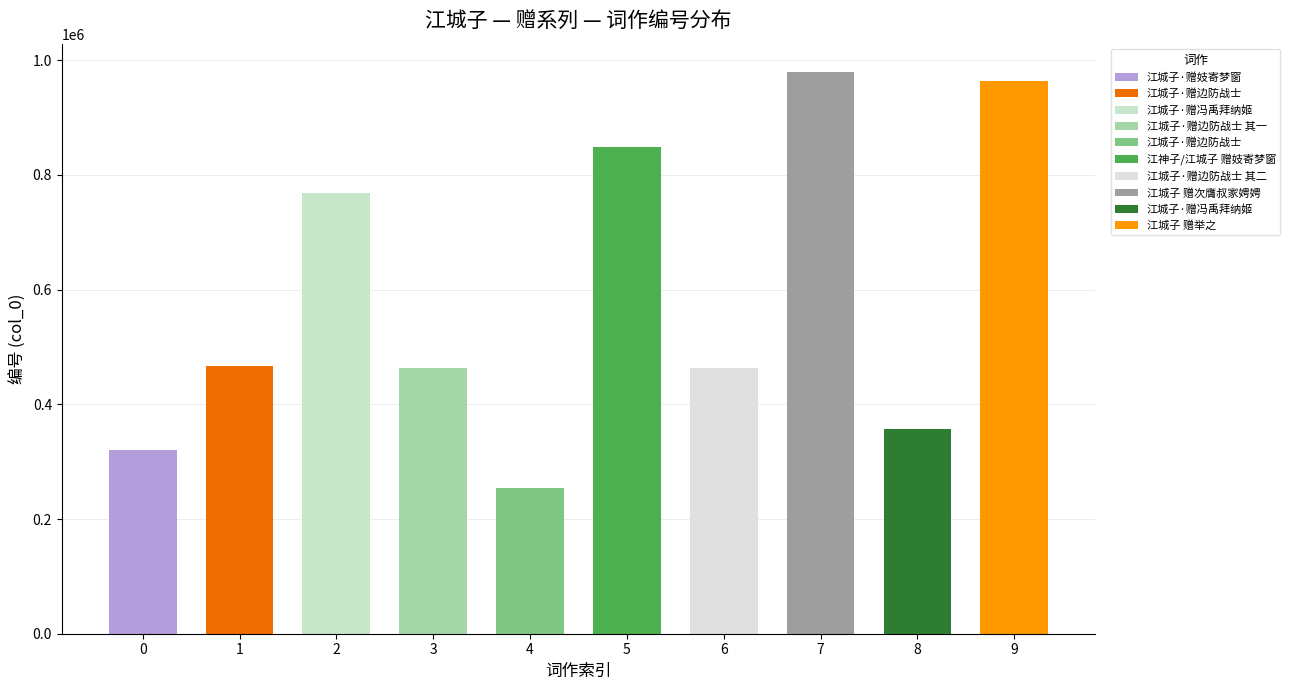

Rank the categories by value from highest to lowest.

江城子 赠次膺叔家娉娉, 江城子 赠举之, 江神子/江城子 赠妓寄梦窗, 江城子·赠冯禹拜纳姬, 江城子·赠边防战士, 江城子·赠边防战士 其二, 江城子·赠边防战士 其一, 江城子·赠冯禹拜纳姬, 江城子·赠妓寄梦窗, 江城子·赠边防战士